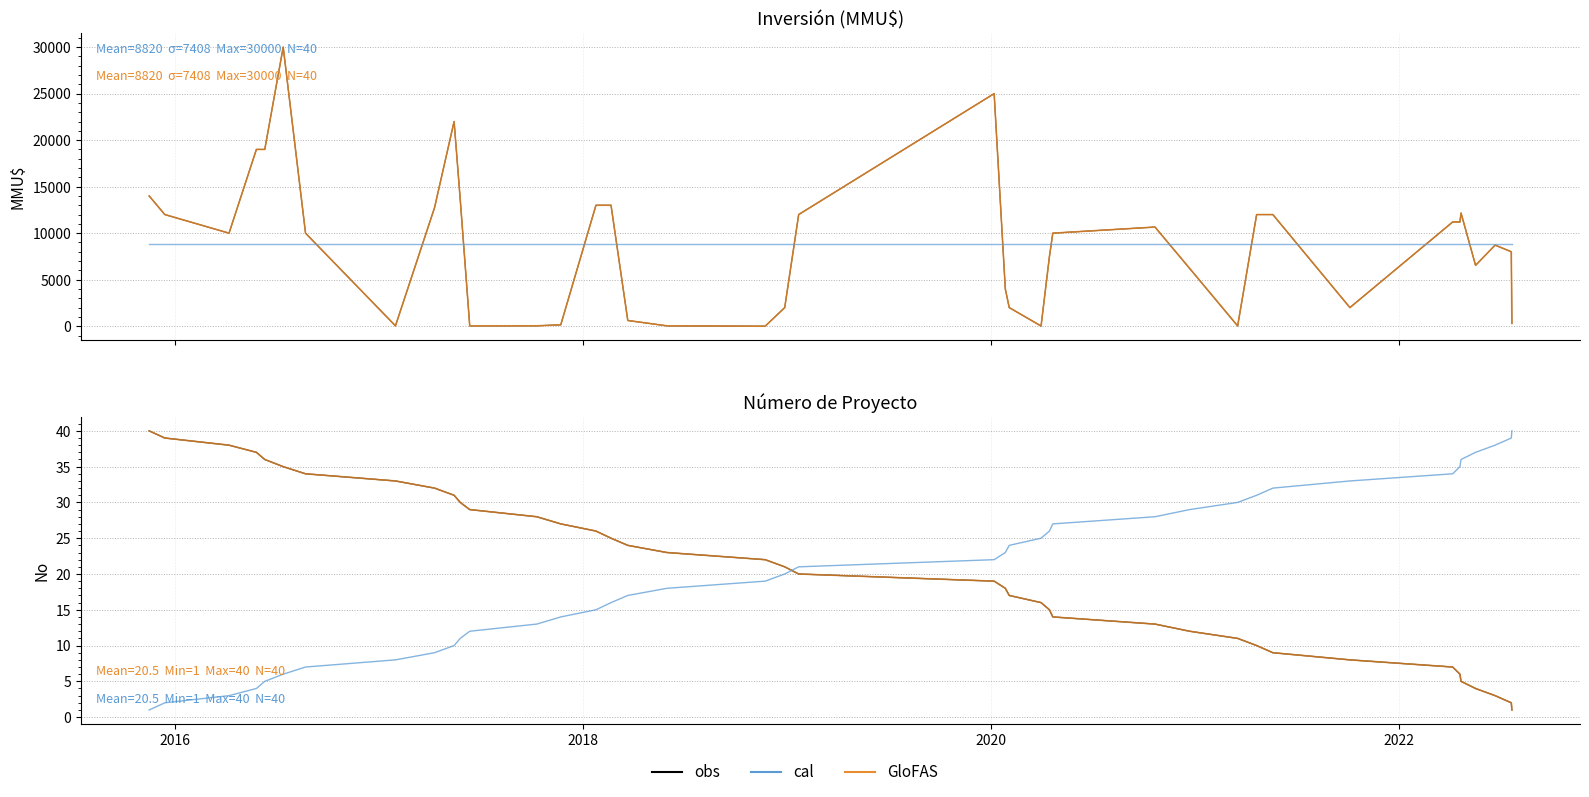

How many values in the GloFAS series exceed 21?

19